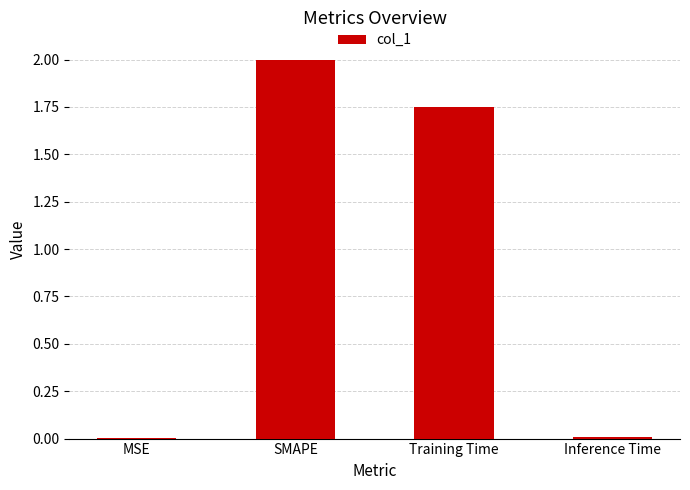

Which label corresponds to the largest value in the chart?

SMAPE